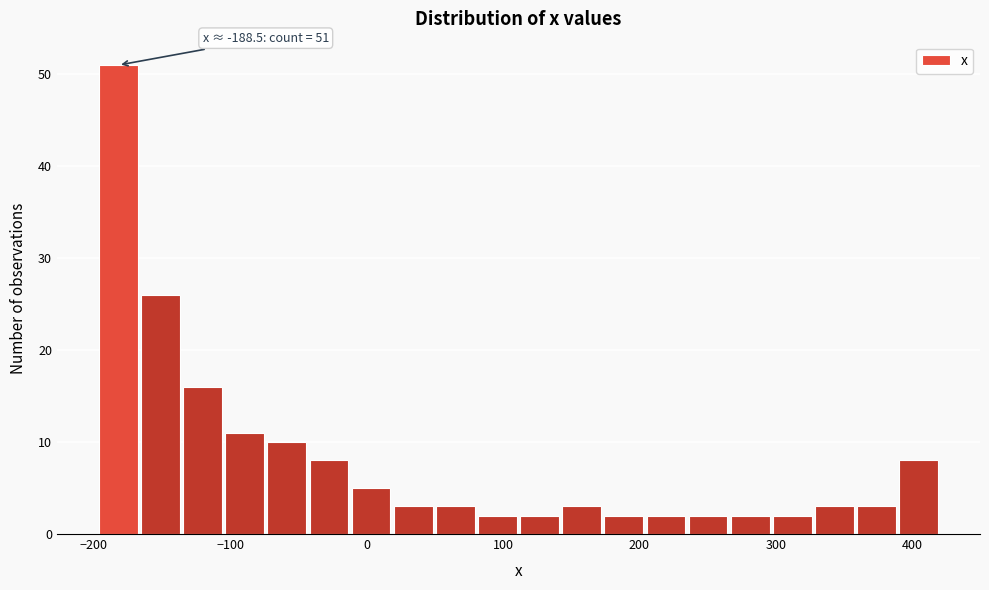

Around what value on the x-axis is the tallest bar? Give the approximate position of its centre, as read against the axis.

-180